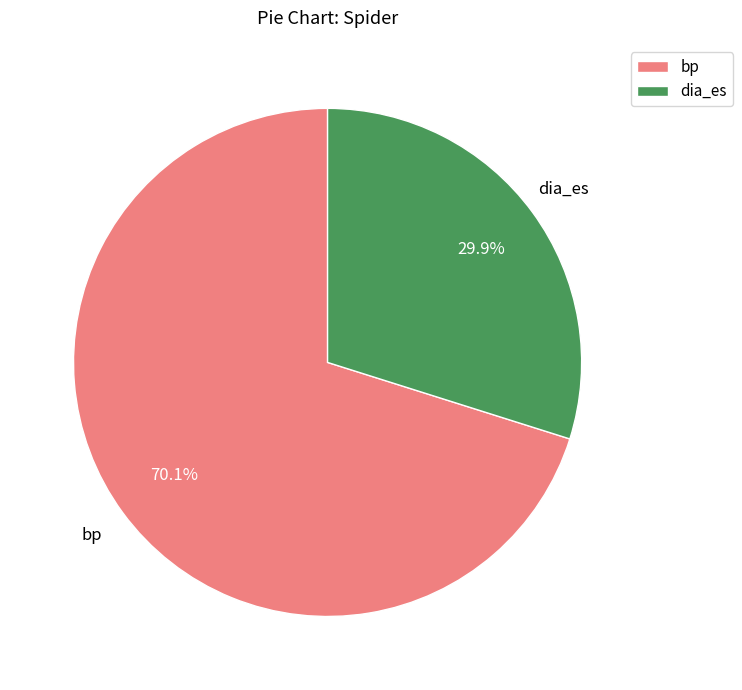

Is it true that dia_es is 30% of the pie?

True